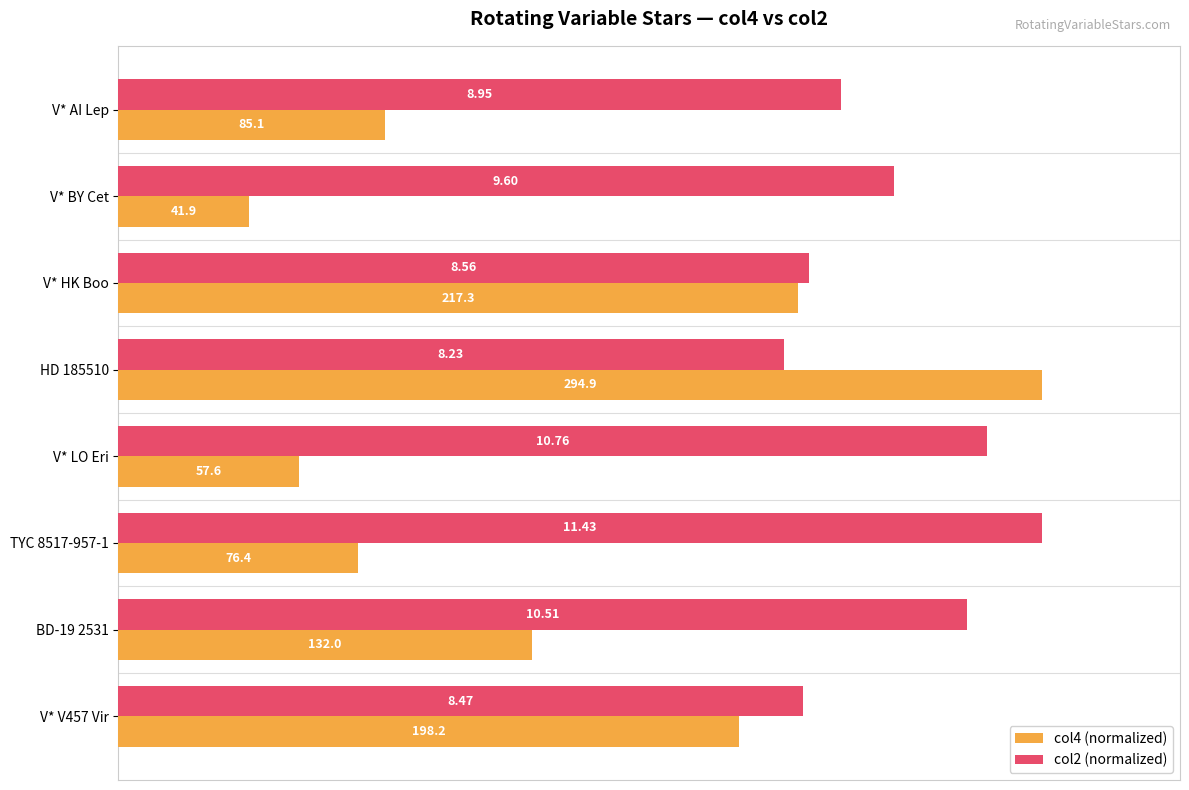

What are all the series names shown in the legend?

col4 (normalized), col2 (normalized)